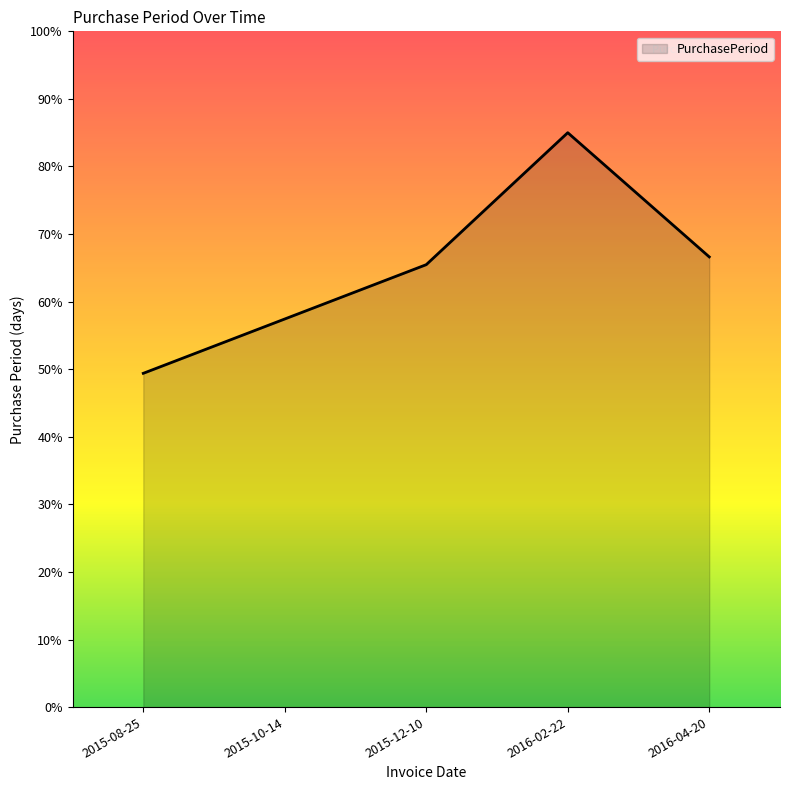

What position from the right is 2016-02-22?

2